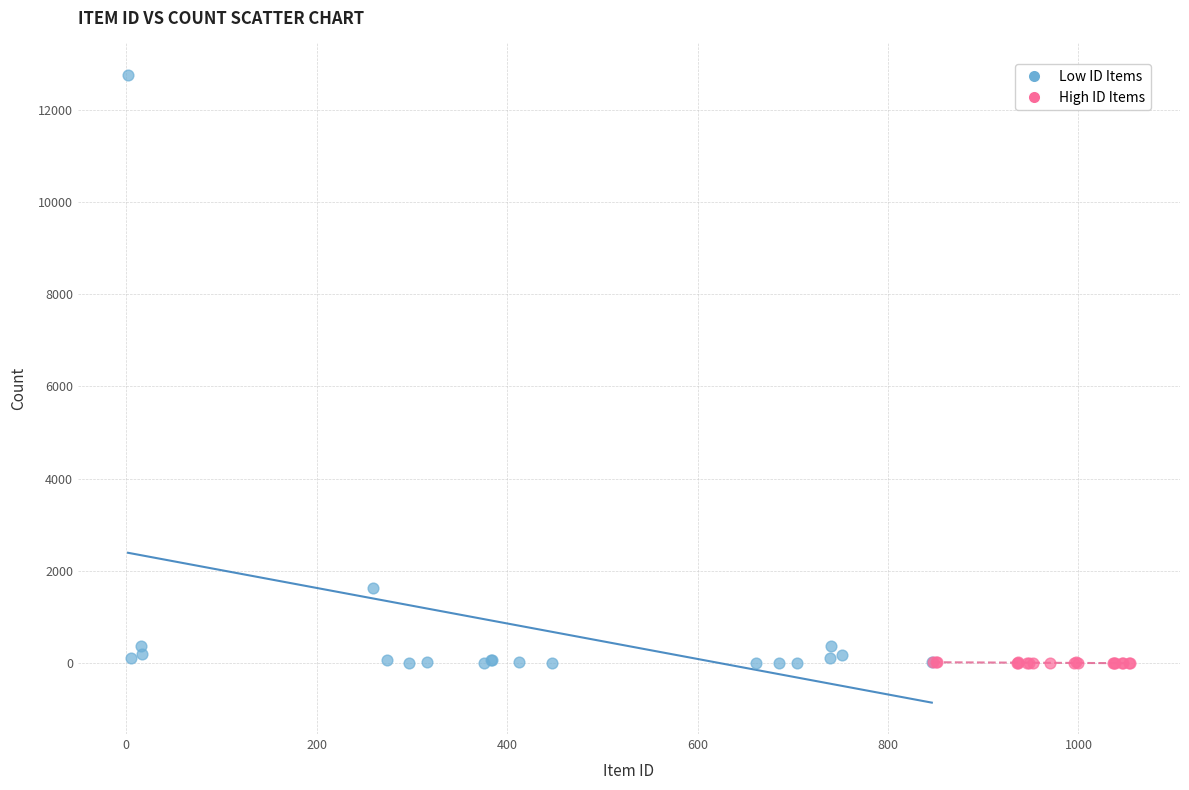

Which series has the largest Y range (max minus min)?

Low ID Items